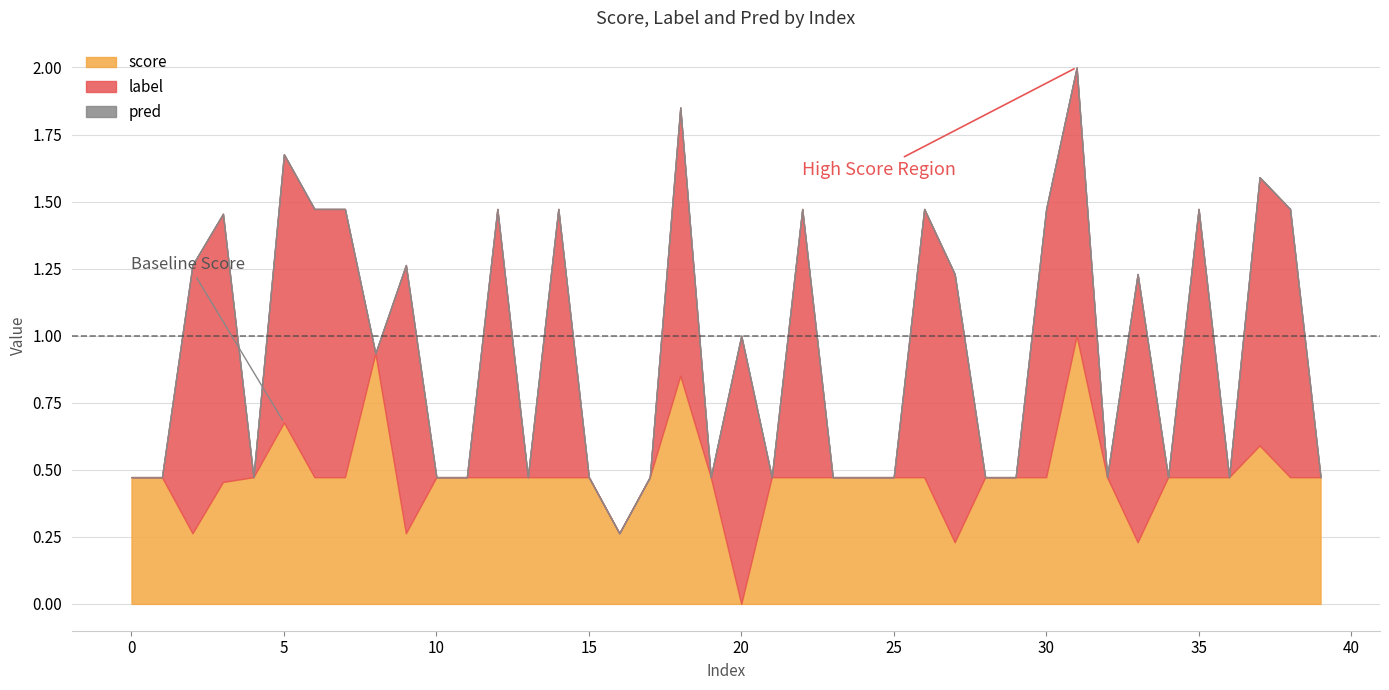

Which series has the largest total across all categories?

score